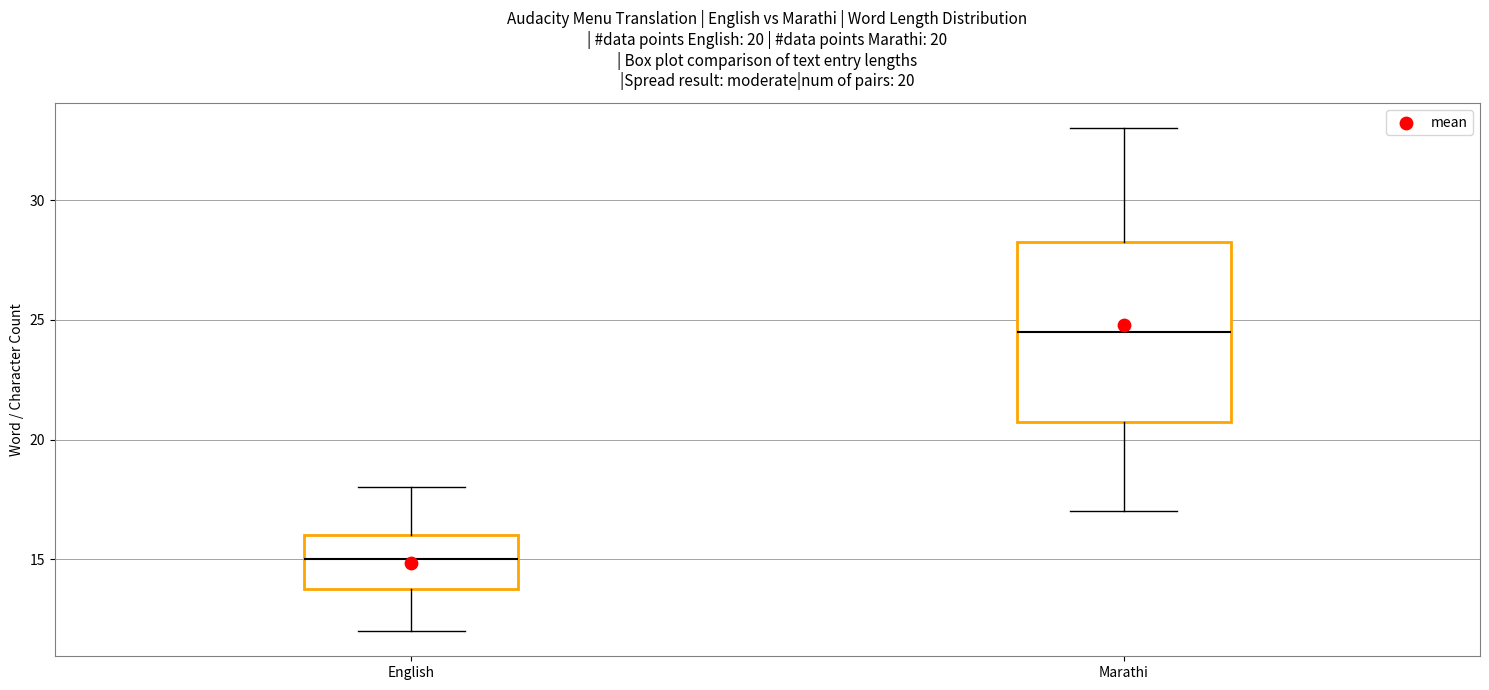

Which box is the tallest, from its lower edge to its upper edge?

Marathi